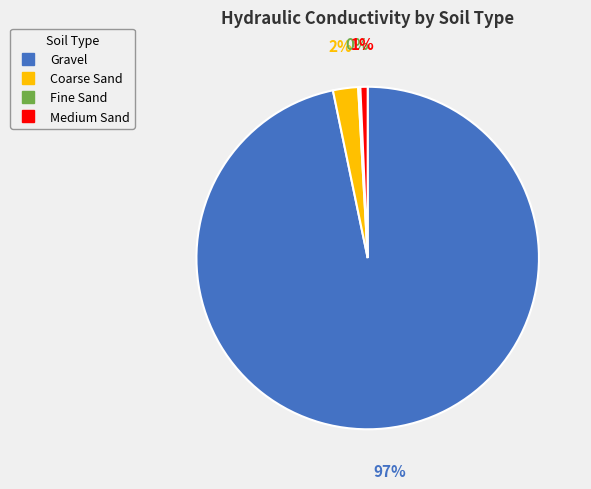

Is there any slice that represents more than half of the pie?

Yes